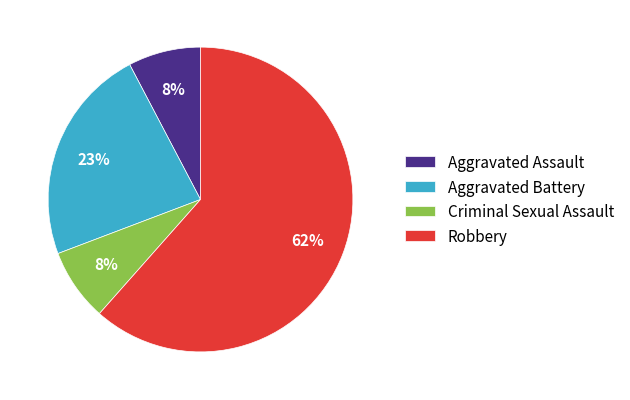

Which category has the biggest portion of the pie?

Robbery